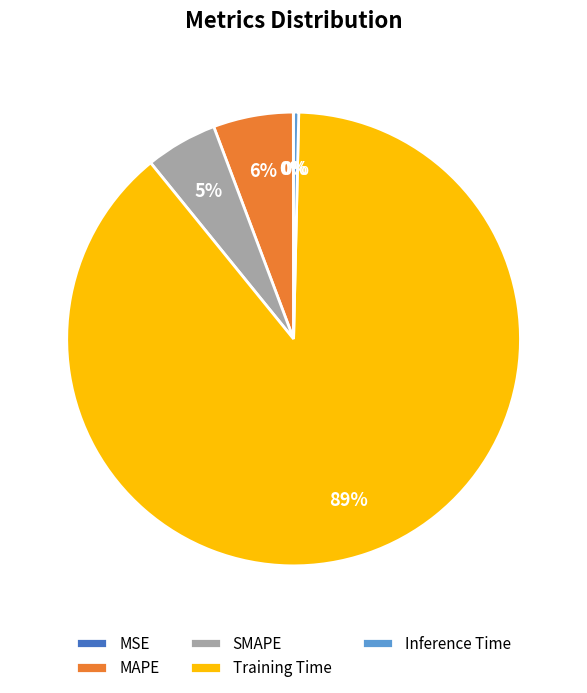

What percentage is the Training Time slice, to the nearest percent?

89%